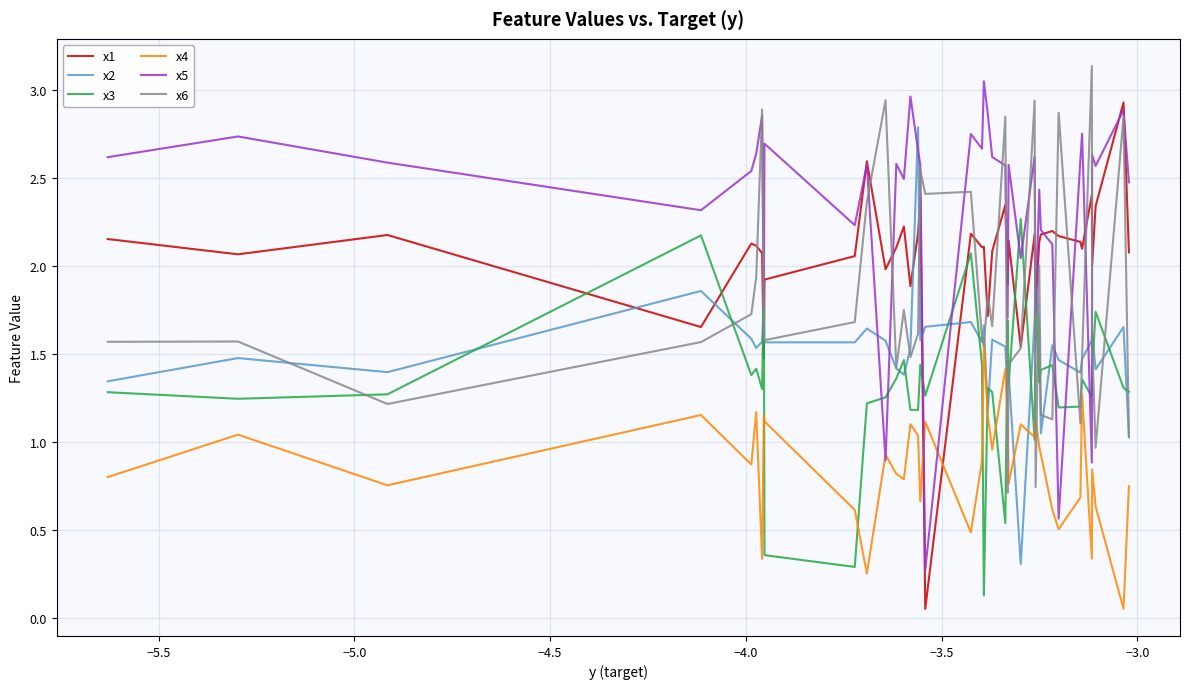

Which series ends up on top after the final intersection of x1 and x2?

x1